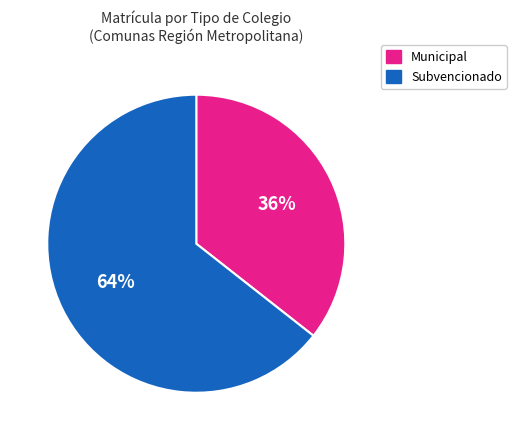

Is there any slice that represents more than half of the pie?

Yes